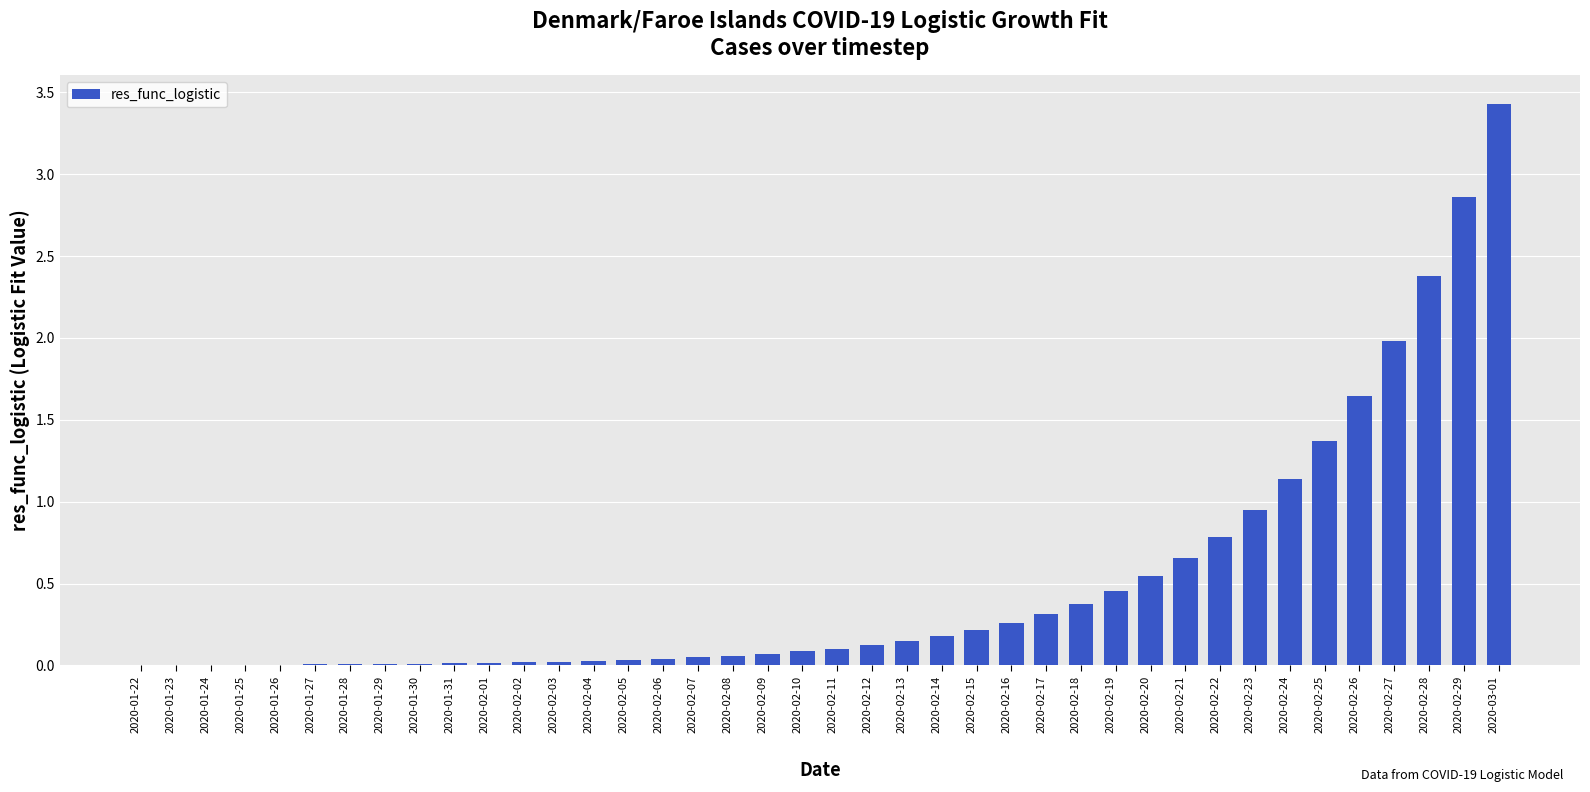

What is the change in value from 2020-02-24 to 2020-02-28?

+1.2